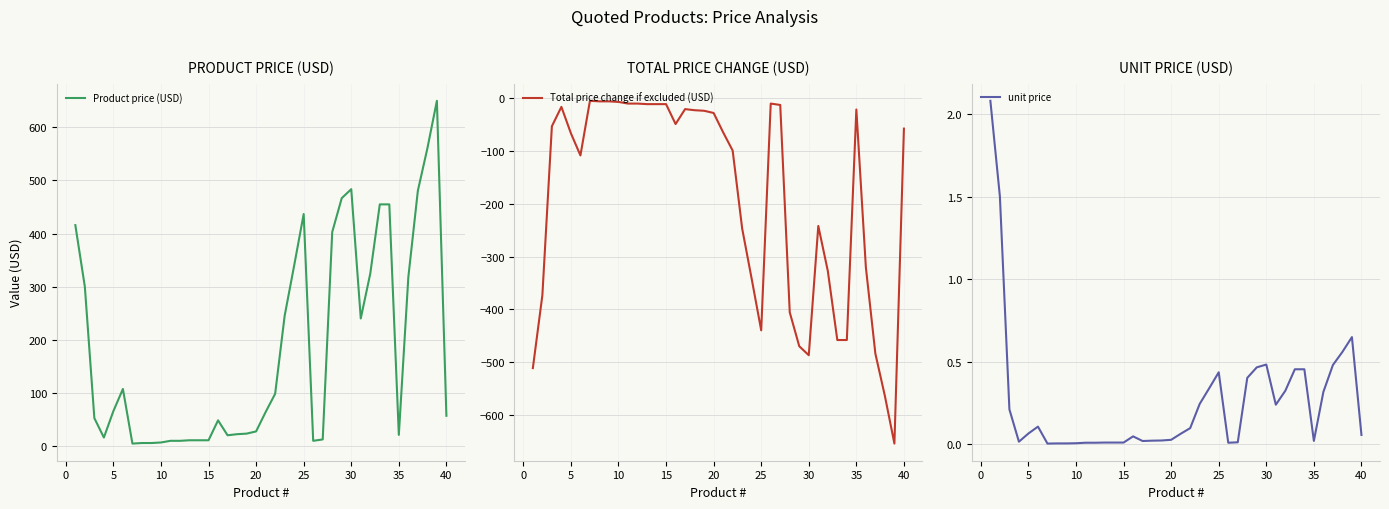

Rank the series by their average value, from highest to lowest.

Product price (USD), unit price, Total price change if excluded (USD)